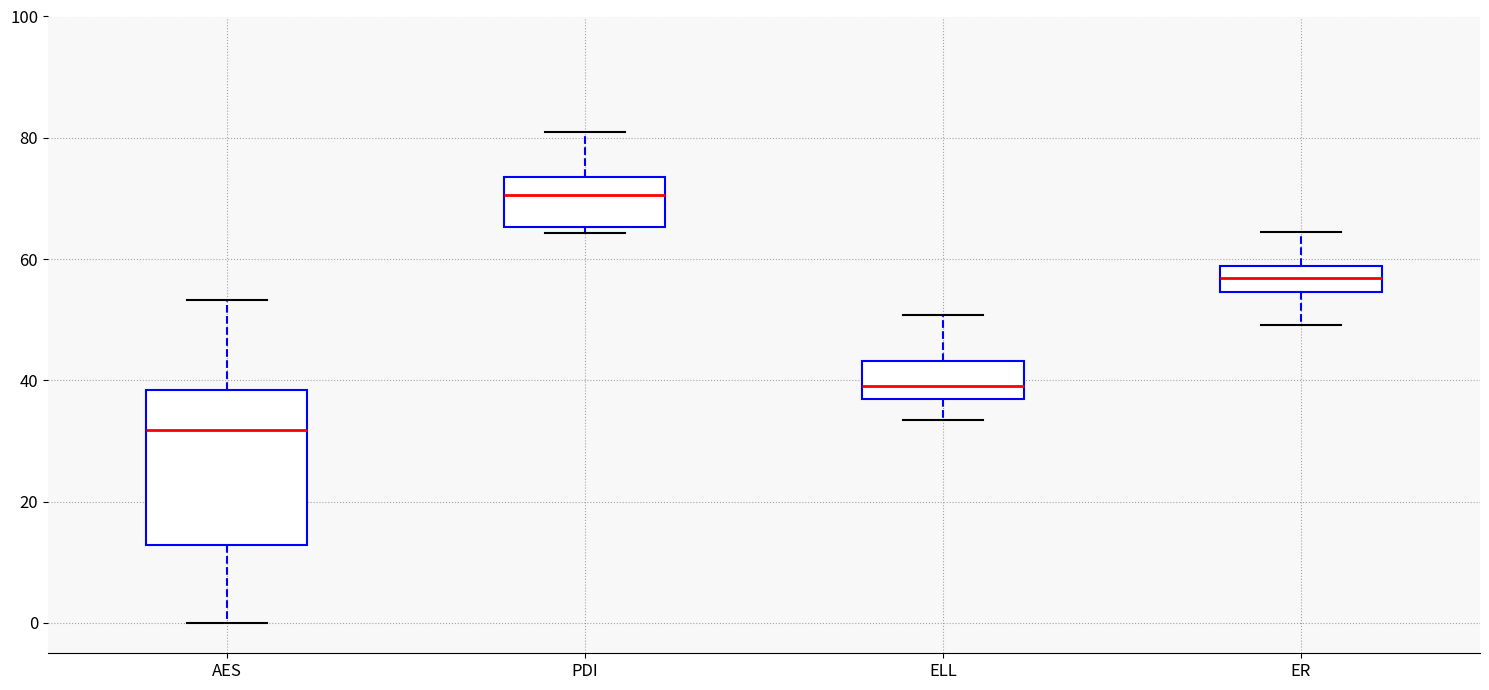

Where is the upper edge of the box for PDI on the y-axis? The values are not printed on the chart, so give them approximately, as read against the axis.

74